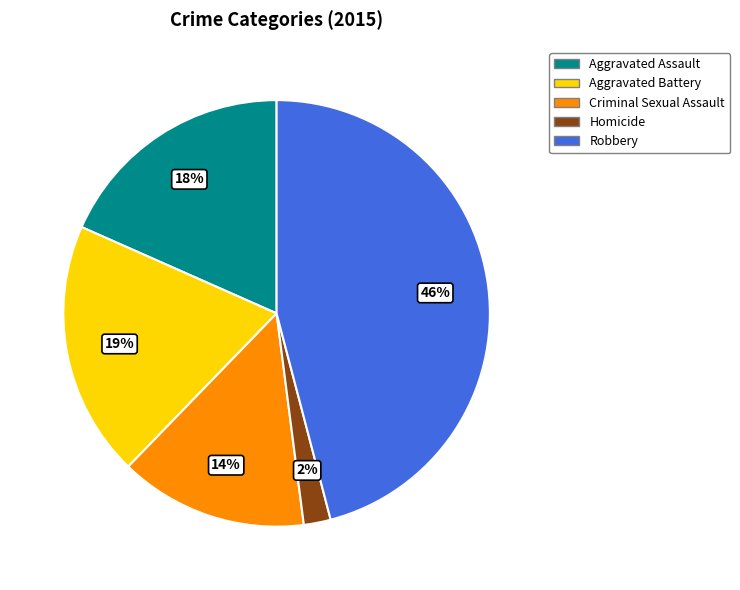

To the nearest percent, what is the average slice percentage?

20%